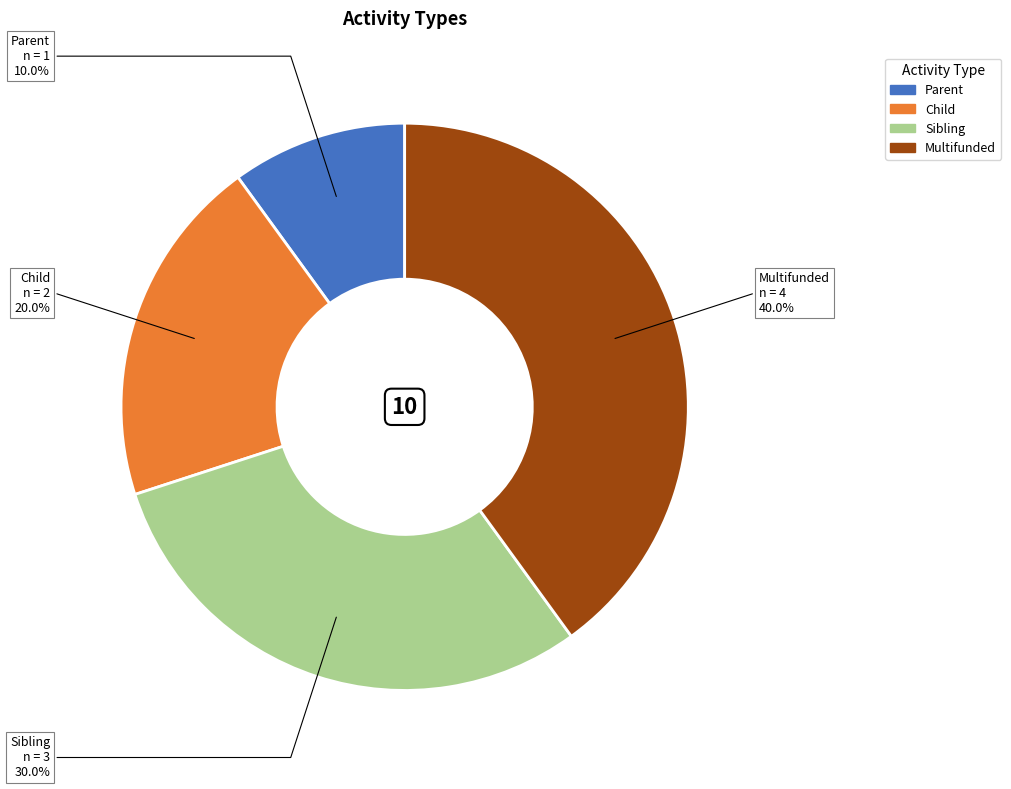

The Sibling slice represents 30% of the pie. True or false?

True